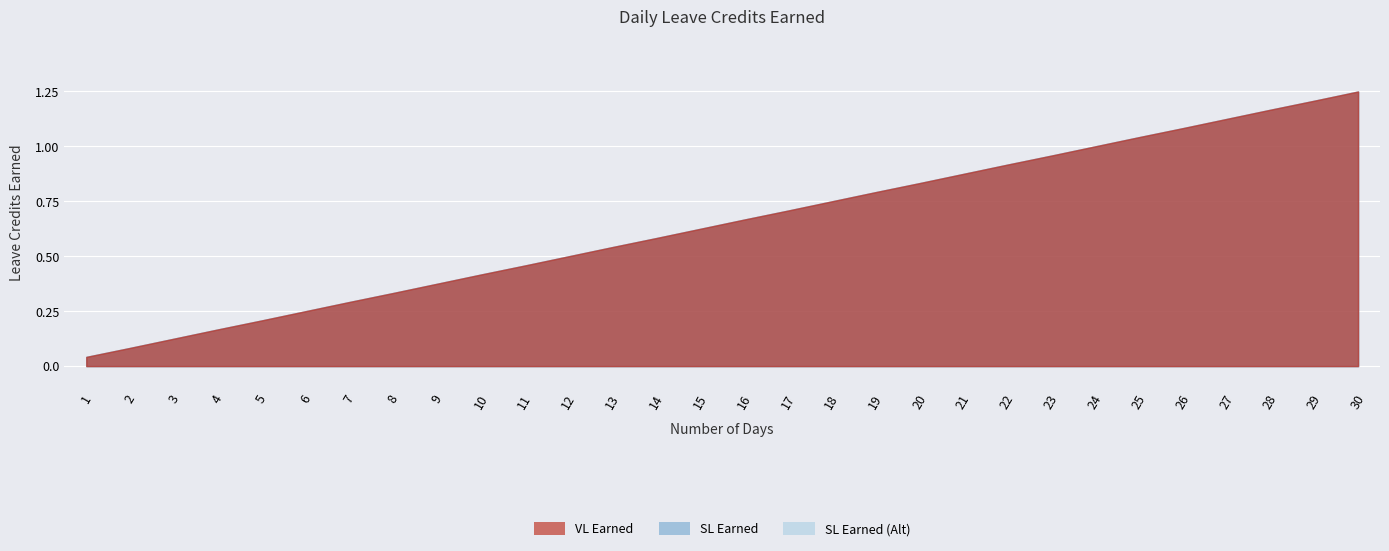

What is the highest value of the SL Earned series?

1.2